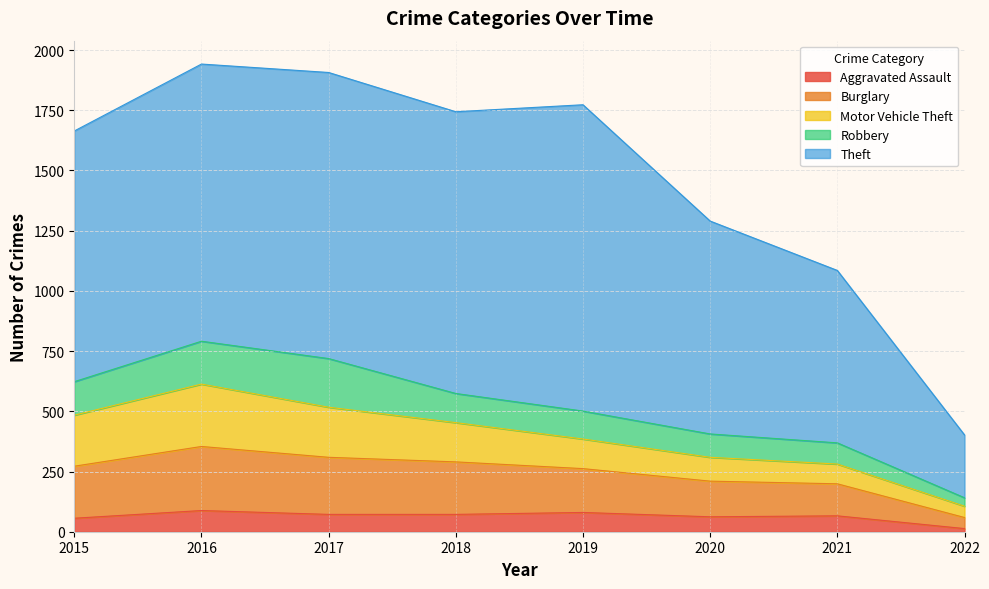

Which series has the largest range (max minus min)?

Theft